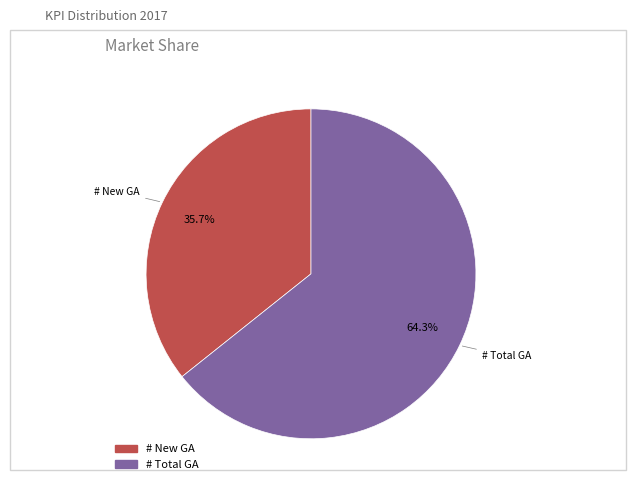

To the nearest percent, what is the difference between the # Total GA and # New GA slice percentages?

29%